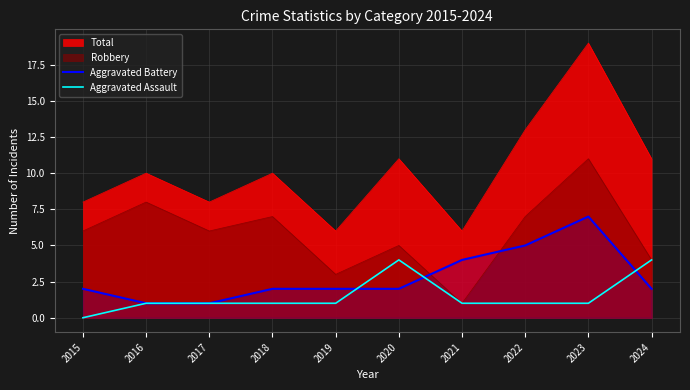

How many positive values does the Aggravated Assault series have?

9